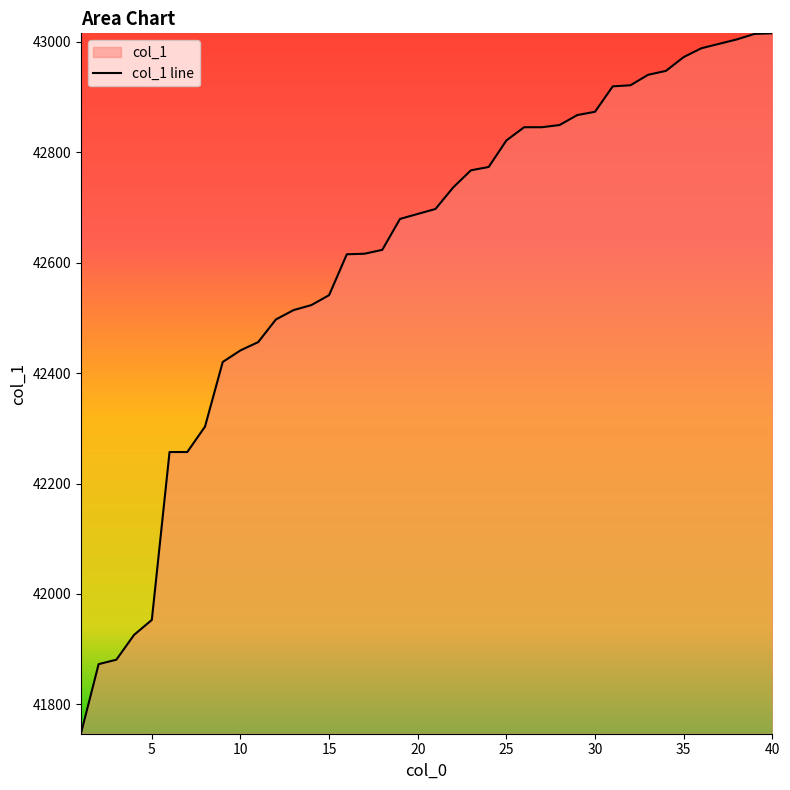

Is it true that the value at 35 is 42972?

True